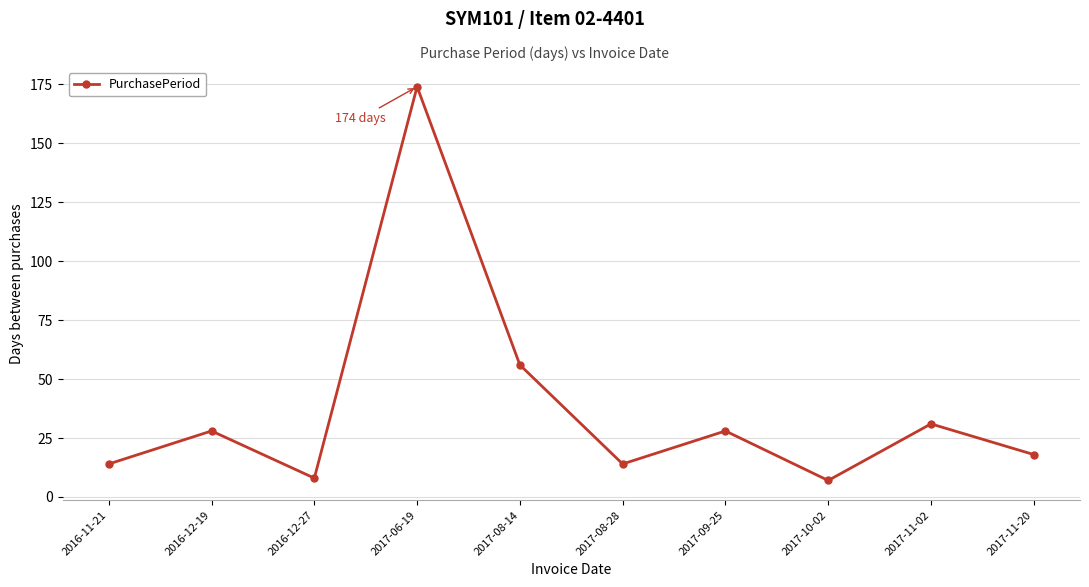

What is the sum of the values at 2017-11-20 and 2016-11-21?

32